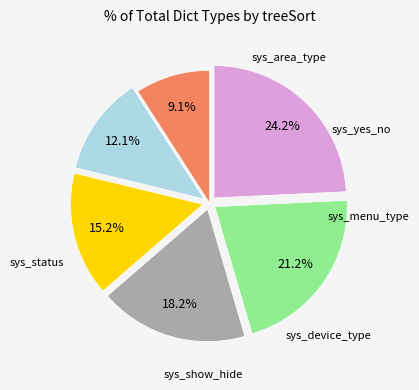

Is there any slice that represents more than half of the pie?

No